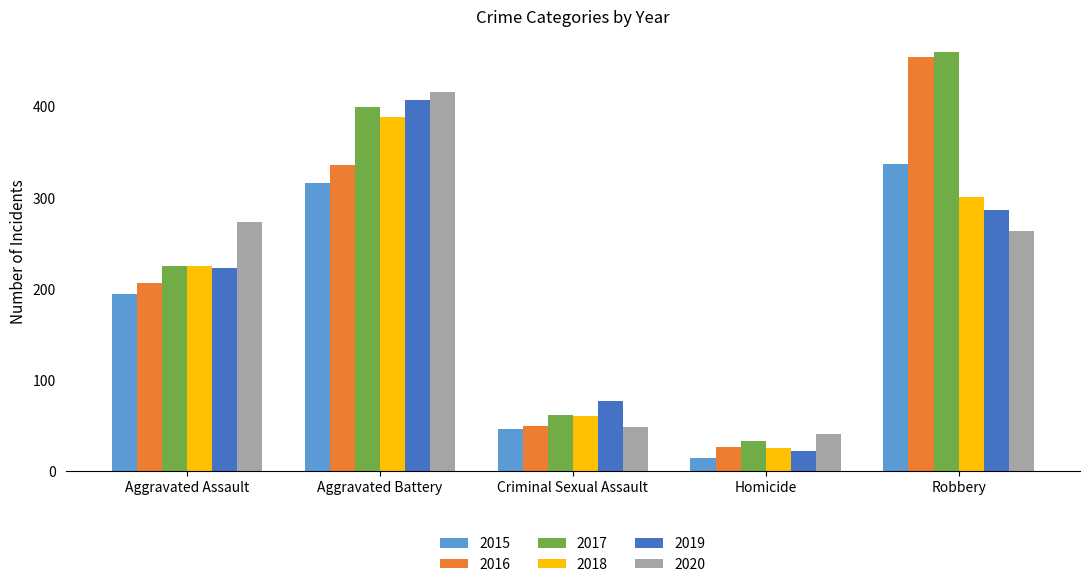

At which category does the chart reach its peak across all series?

Robbery